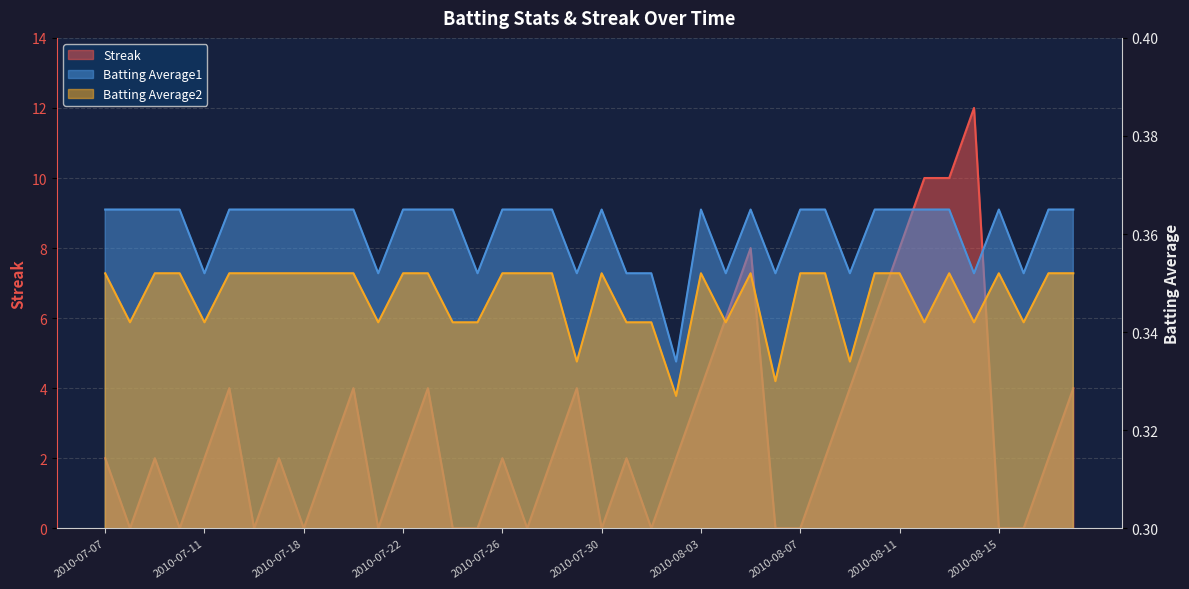

Reading left to right, transcribe all the data shown in this chart.

Streak: 2.0	0.0	2.0	0.0	2.0	4.0	0.0	2.0	0.0	2.0	4.0	0.0	2.0	4.0	0.0	0.0	2.0	0.0	2.0	4.0	0.0	2.0	0.0	2.0	4.0	6.0	8.0	0.0	0.0	2.0	4.0	6.0	8.0	10.0	10.0	12.0	0.0	0.0	2.0	4.0
Batting Average2: 0.4	0.3	0.4	0.4	0.3	0.4	0.4	0.4	0.4	0.4	0.4	0.3	0.4	0.4	0.3	0.3	0.4	0.4	0.4	0.3	0.4	0.3	0.3	0.3	0.4	0.3	0.4	0.3	0.4	0.4	0.3	0.4	0.4	0.3	0.4	0.3	0.4	0.3	0.4	0.4
Batting Average1: 0.4	0.4	0.4	0.4	0.4	0.4	0.4	0.4	0.4	0.4	0.4	0.4	0.4	0.4	0.4	0.4	0.4	0.4	0.4	0.4	0.4	0.4	0.4	0.3	0.4	0.4	0.4	0.4	0.4	0.4	0.4	0.4	0.4	0.4	0.4	0.4	0.4	0.4	0.4	0.4